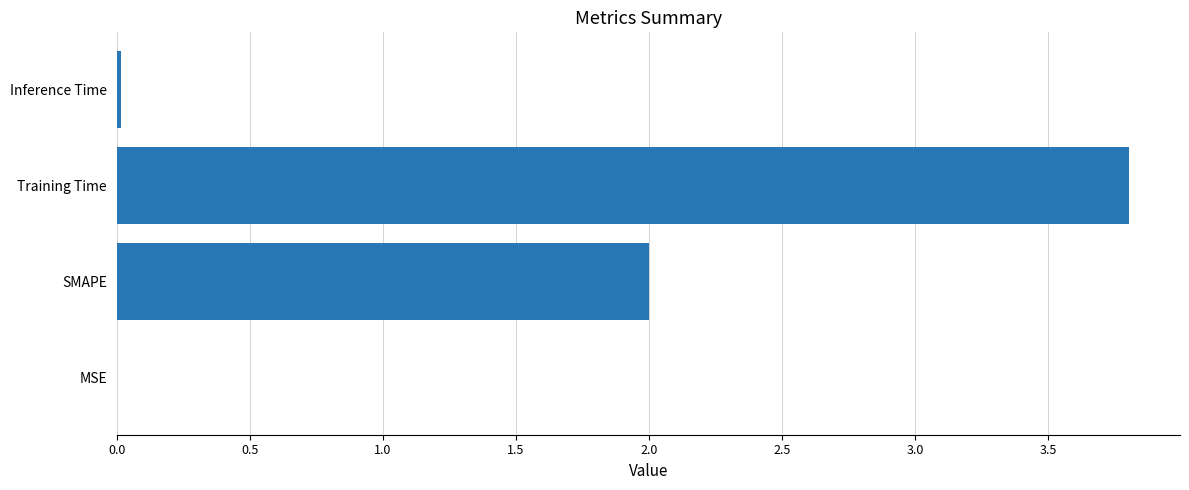

True or false: the data shows 3.8 at Training Time.

True